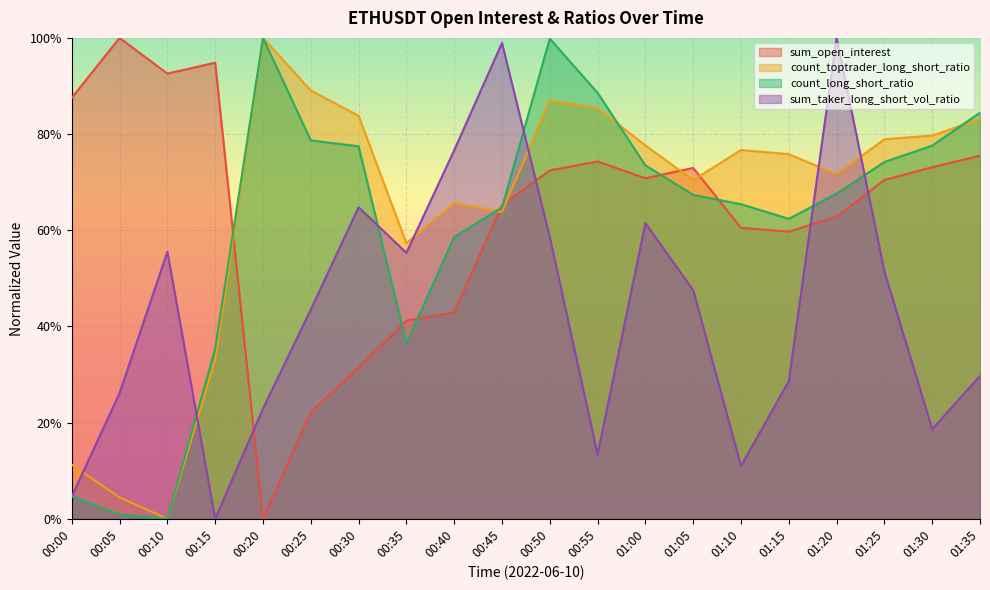

Reading left to right, transcribe all the data shown in this chart.

sum_open_interest: 00:00=0.9	00:05=1.0	00:10=0.9	00:15=0.9	00:20=0.0	00:25=0.2	00:30=0.3	00:35=0.4	00:40=0.4	00:45=0.7	00:50=0.7	00:55=0.7	01:00=0.7	01:05=0.7	01:10=0.6	01:15=0.6	01:20=0.6	01:25=0.7	01:30=0.7	01:35=0.8
count_toptrader_long_short_ratio: 00:00=0.1	00:05=0.0	00:10=0.0	00:15=0.3	00:20=1.0	00:25=0.9	00:30=0.8	00:35=0.6	00:40=0.7	00:45=0.6	00:50=0.9	00:55=0.9	01:00=0.8	01:05=0.7	01:10=0.8	01:15=0.8	01:20=0.7	01:25=0.8	01:30=0.8	01:35=0.8
count_long_short_ratio: 00:00=0.0	00:05=0.0	00:10=0.0	00:15=0.4	00:20=1.0	00:25=0.8	00:30=0.8	00:35=0.4	00:40=0.6	00:45=0.6	00:50=1.0	00:55=0.9	01:00=0.7	01:05=0.7	01:10=0.7	01:15=0.6	01:20=0.7	01:25=0.7	01:30=0.8	01:35=0.8
sum_taker_long_short_vol_ratio: 00:00=0.0	00:05=0.3	00:10=0.6	00:15=0.0	00:20=0.2	00:25=0.4	00:30=0.6	00:35=0.6	00:40=0.8	00:45=1.0	00:50=0.6	00:55=0.1	01:00=0.6	01:05=0.5	01:10=0.1	01:15=0.3	01:20=1.0	01:25=0.5	01:30=0.2	01:35=0.3